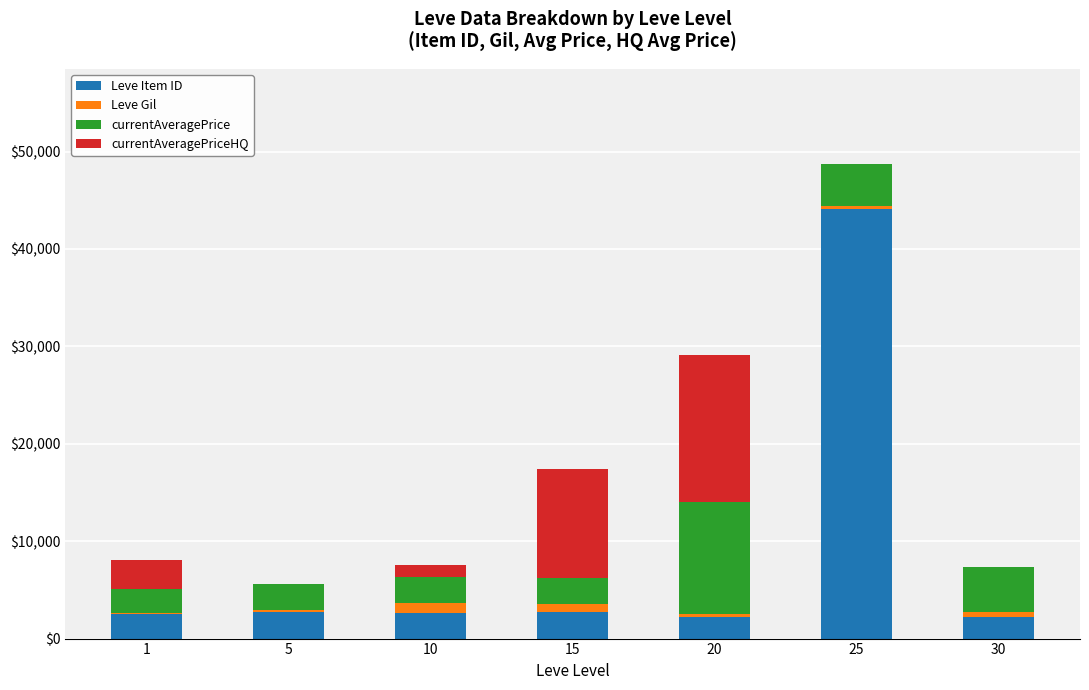

What is the maximum value for Leve Item ID?

44147.0